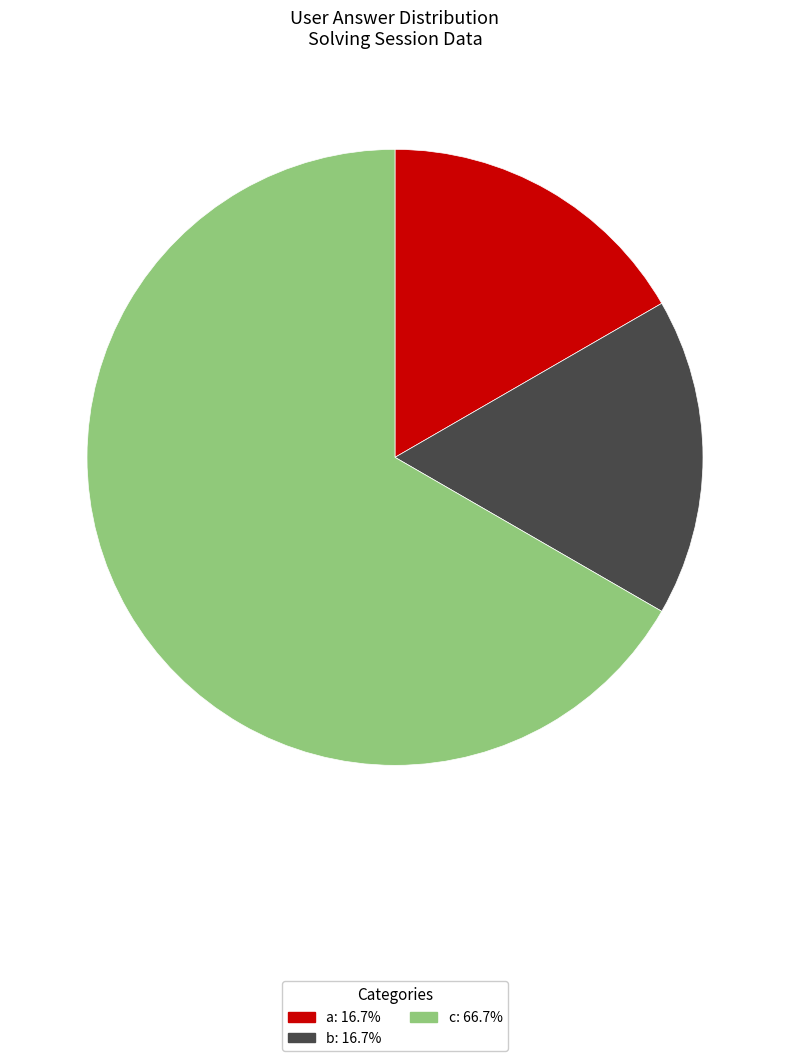

Does b represent more than half of the total?

No